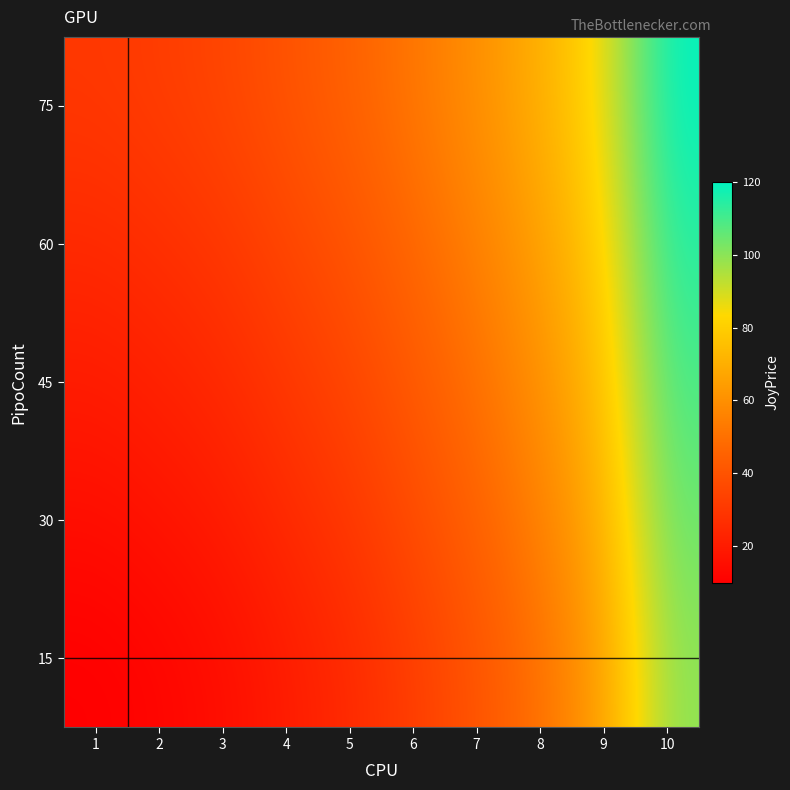

List the series in order of their peak value, lowest first.

15, 30, 45, 60, 75